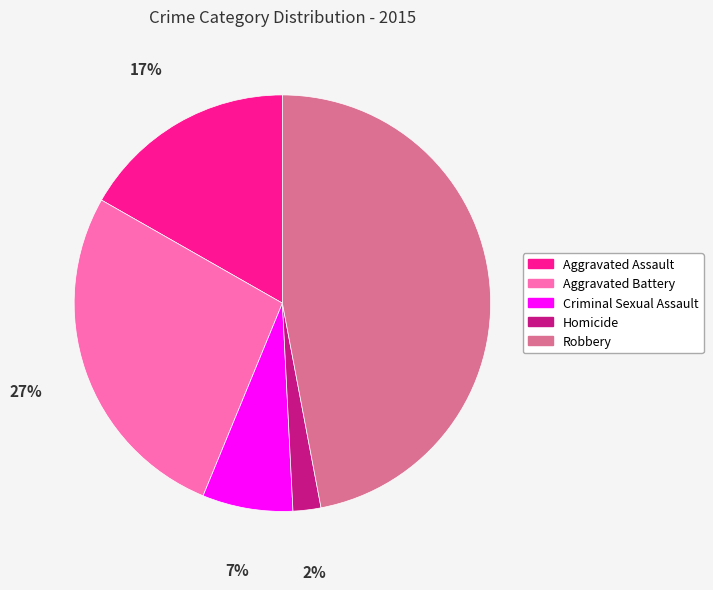

Does Criminal Sexual Assault represent more than half of the total?

No